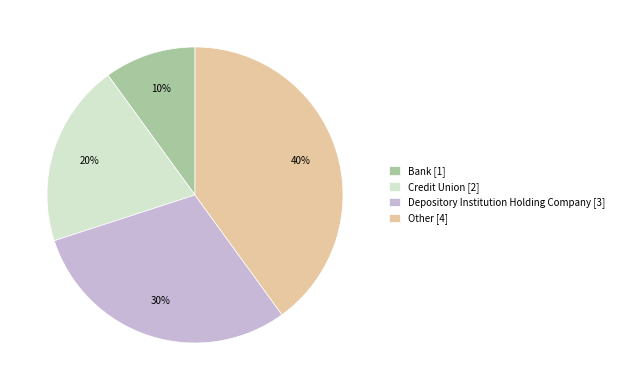

To the nearest percent, what is the average slice percentage?

25%